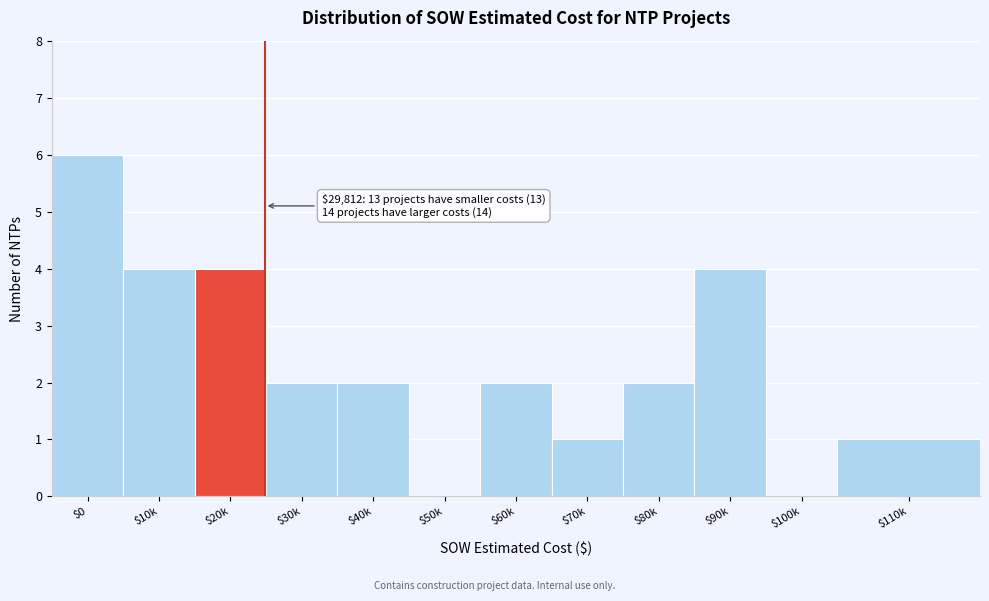

What is the sum of all values?

28